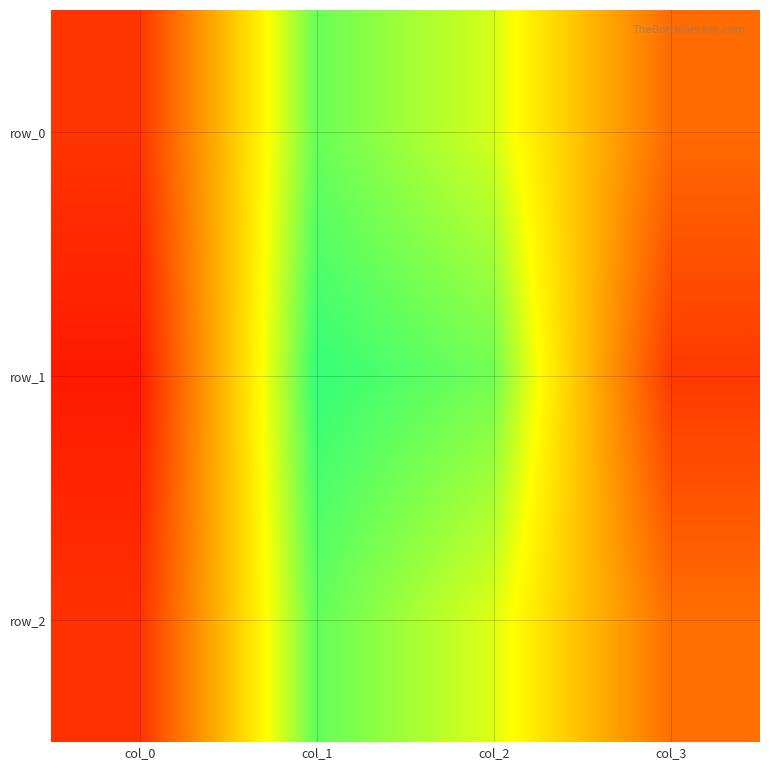

What is the average value of the row_0 series?

50